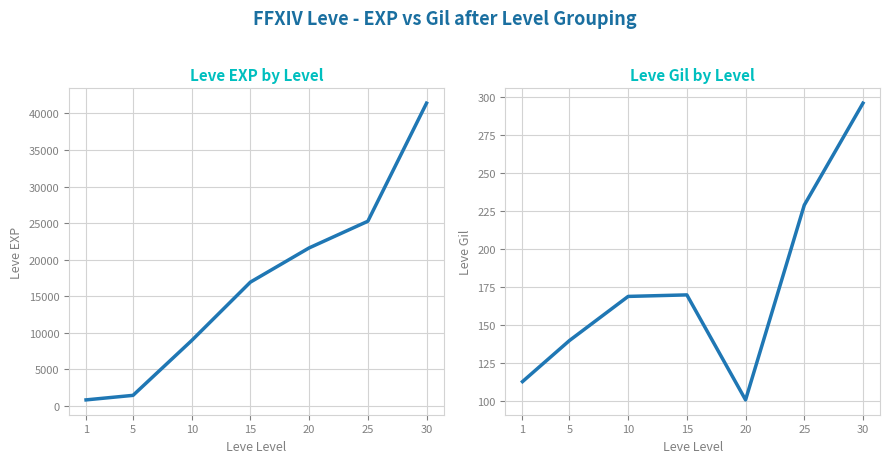

List the series in order of their overall mean, highest first.

Leve EXP, Leve Gil